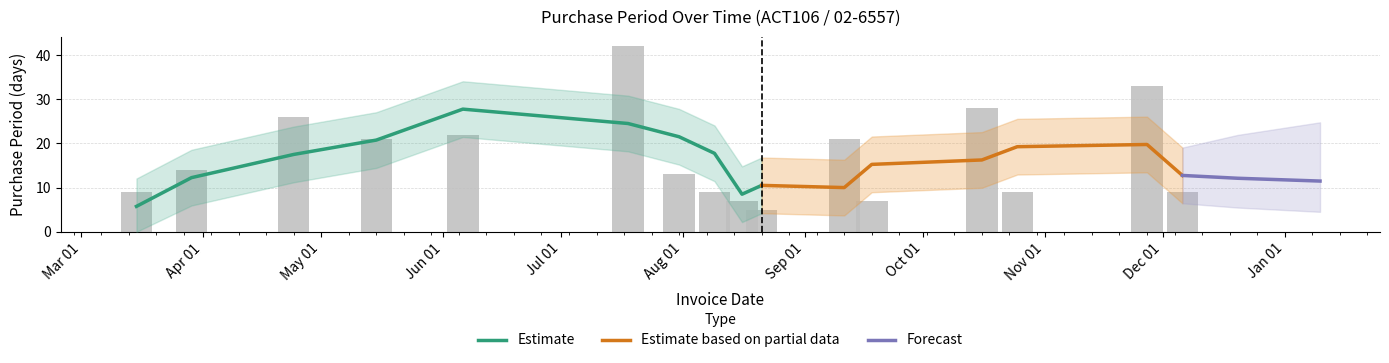

List the labels in order of value, largest first.

2017-07-18, 2017-11-27, 2017-10-16, 2017-04-24, 2017-06-06, 2017-05-15, 2017-09-11, 2017-03-29, 2017-07-31, 2017-03-15, 2017-08-09, 2017-10-25, 2017-12-06, 2017-08-16, 2017-09-18, 2017-08-21